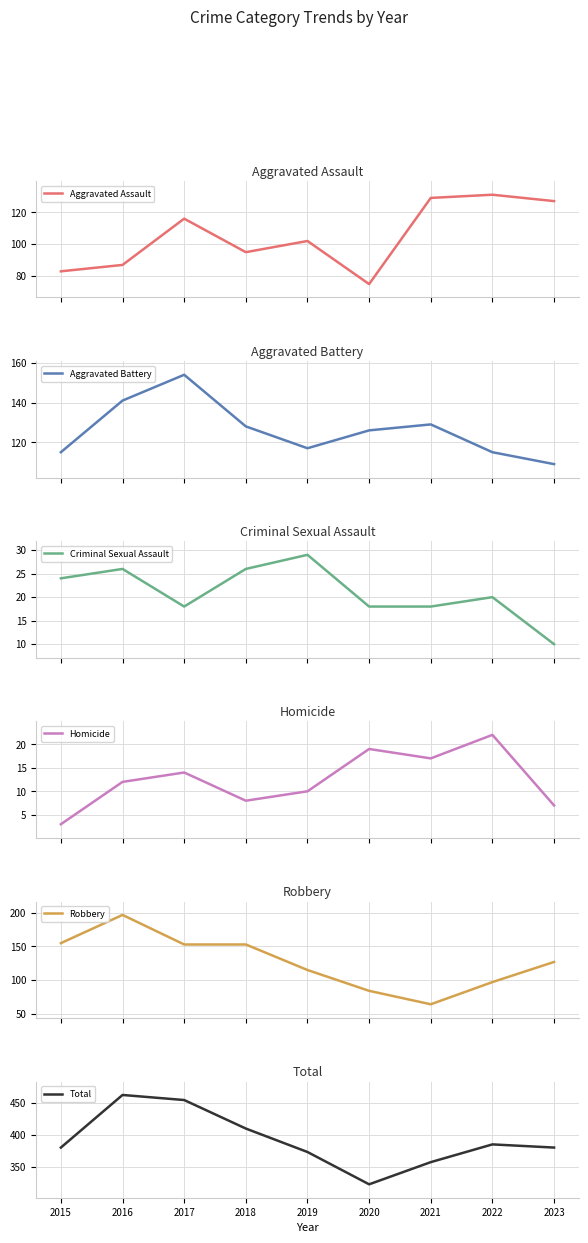

The value of Aggravated Assault at 2019 is 27. True or false?

False